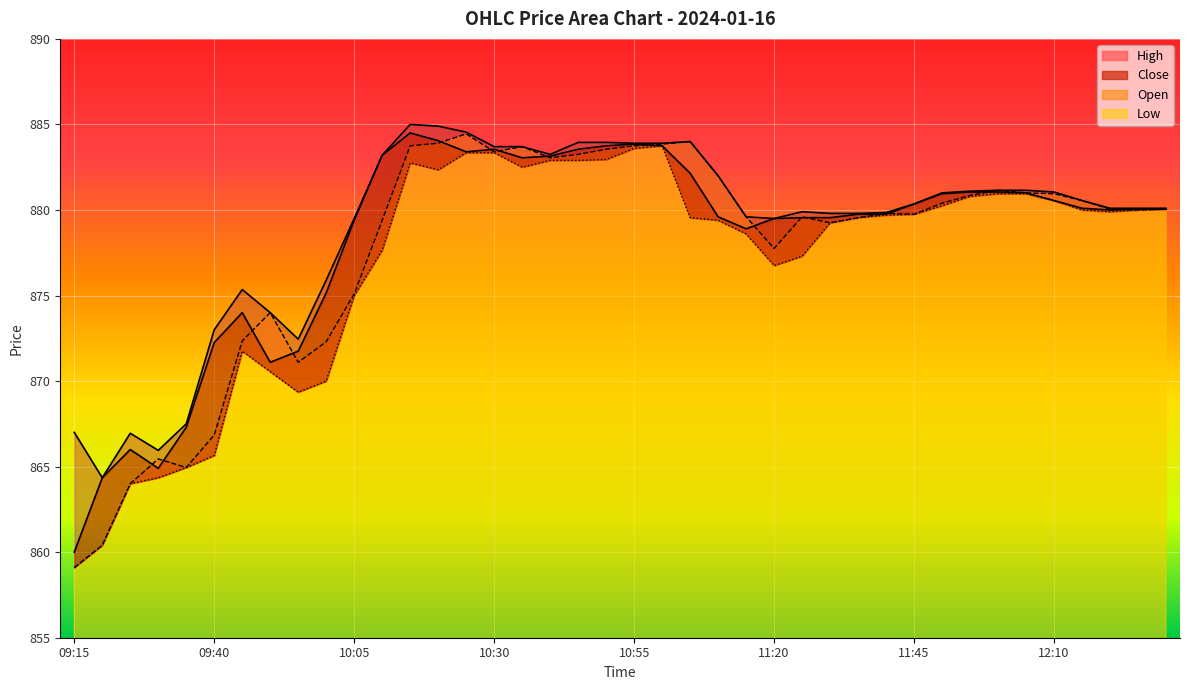

True or false: Low and High cross at least once.

False